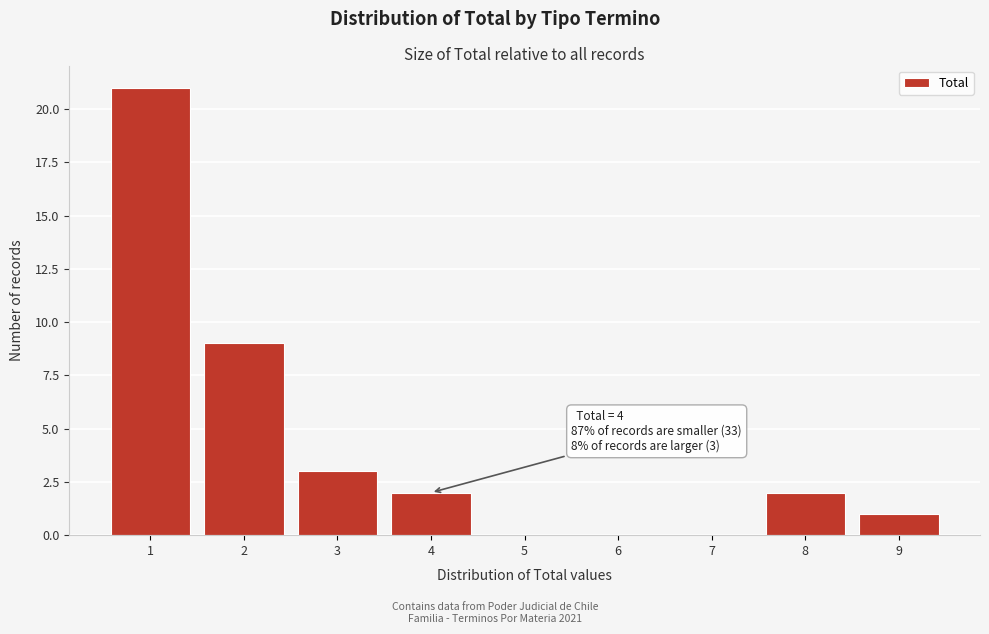

Over which range of the x-axis is the bar tallest?

0.5 to 1.5